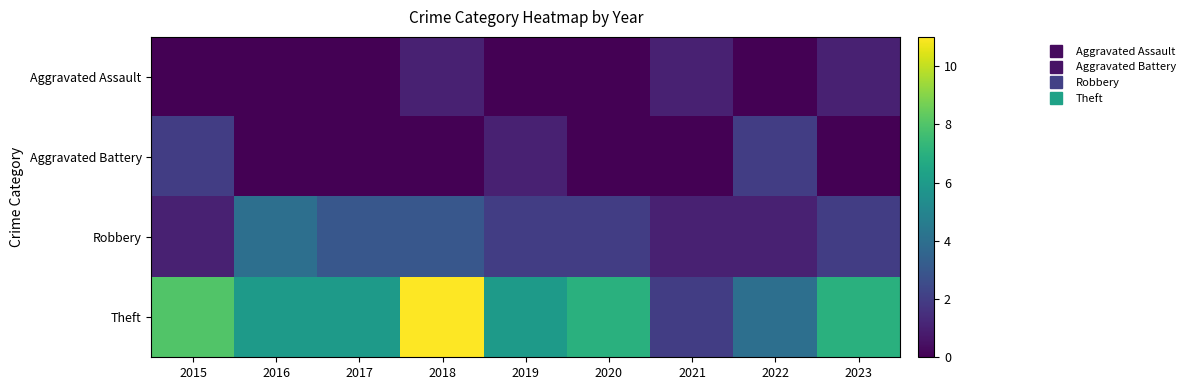

What is the total value across all series at 2016?

10